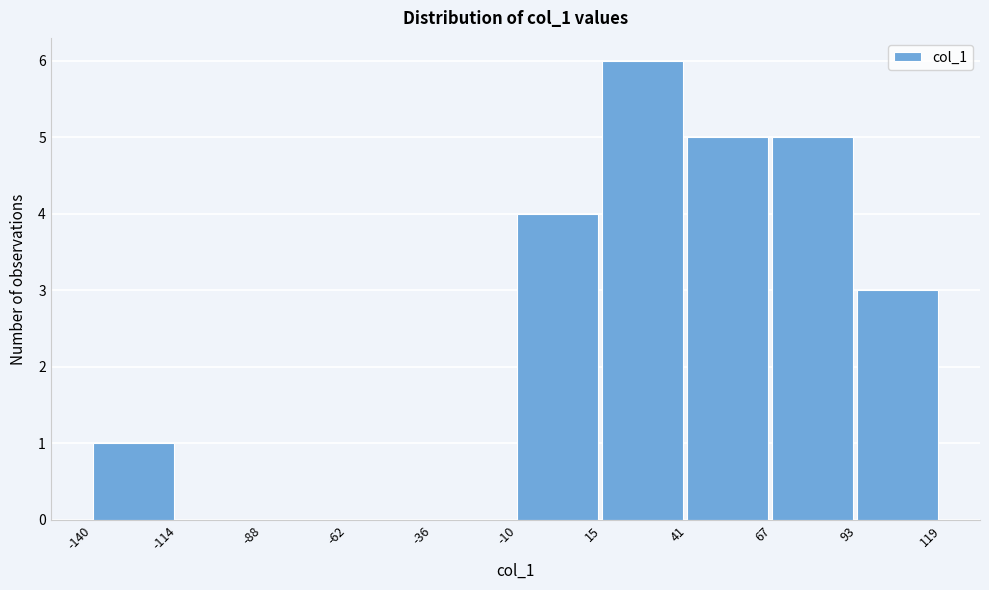

Reading left to right, list every bar in this chart as the range it spans on the x-axis followed by its height. The values are not printed on the chart, so give them approximately, as read against the axis.

-140 to -114: 1
-114 to -88: 0
-88 to -62: 0
-62 to -36: 0
-36 to -10: 0
-10 to 15: 4
15 to 41: 6
41 to 67: 5
67 to 93: 5
93 to 119: 3